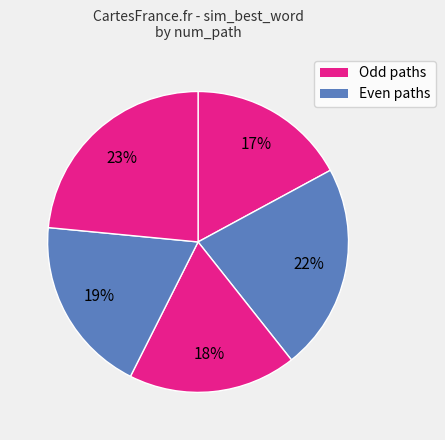

Count the number of slices in the pie.

5